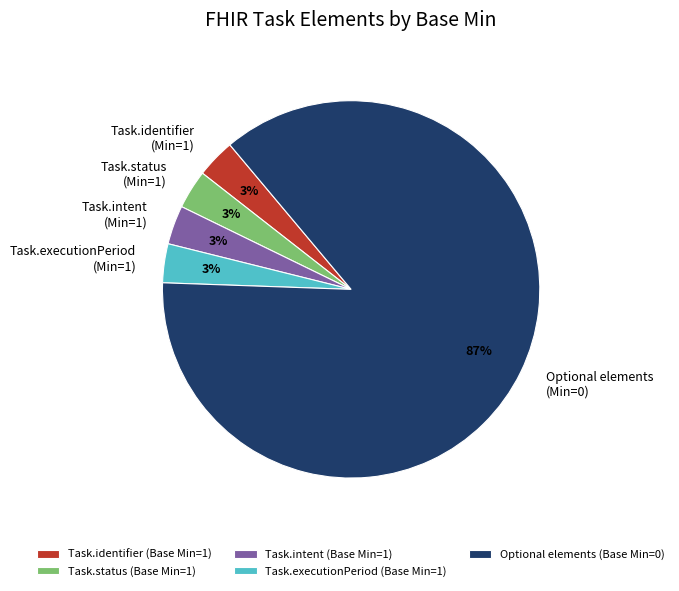

To the nearest percent, what is the average slice percentage?

20%